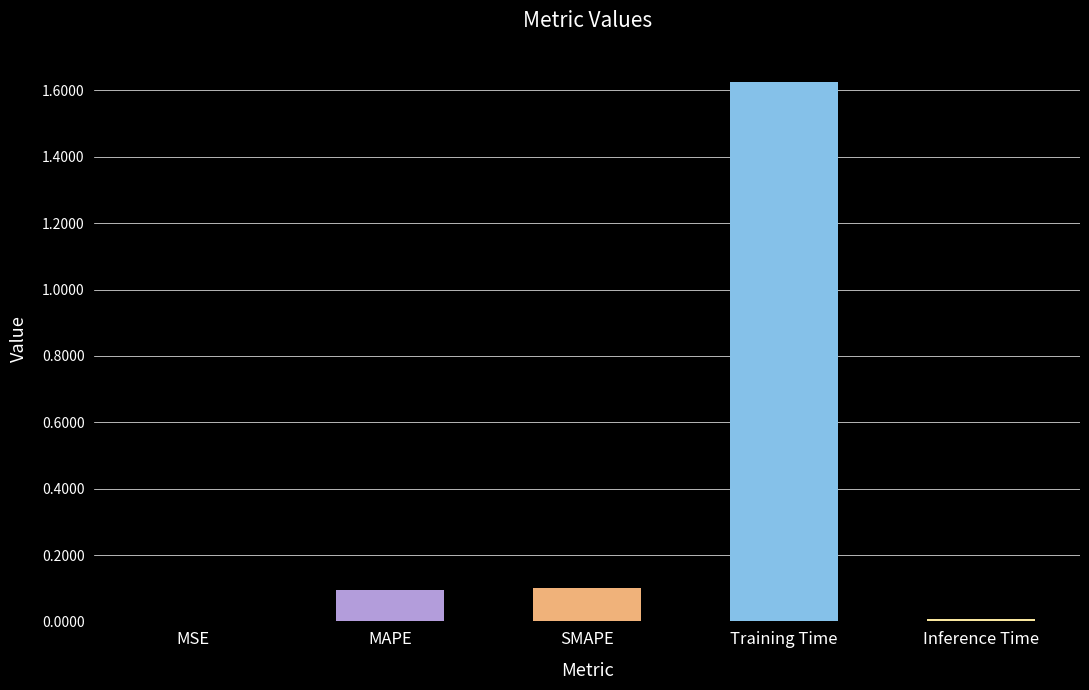

Which has a higher value, SMAPE or Inference Time?

SMAPE